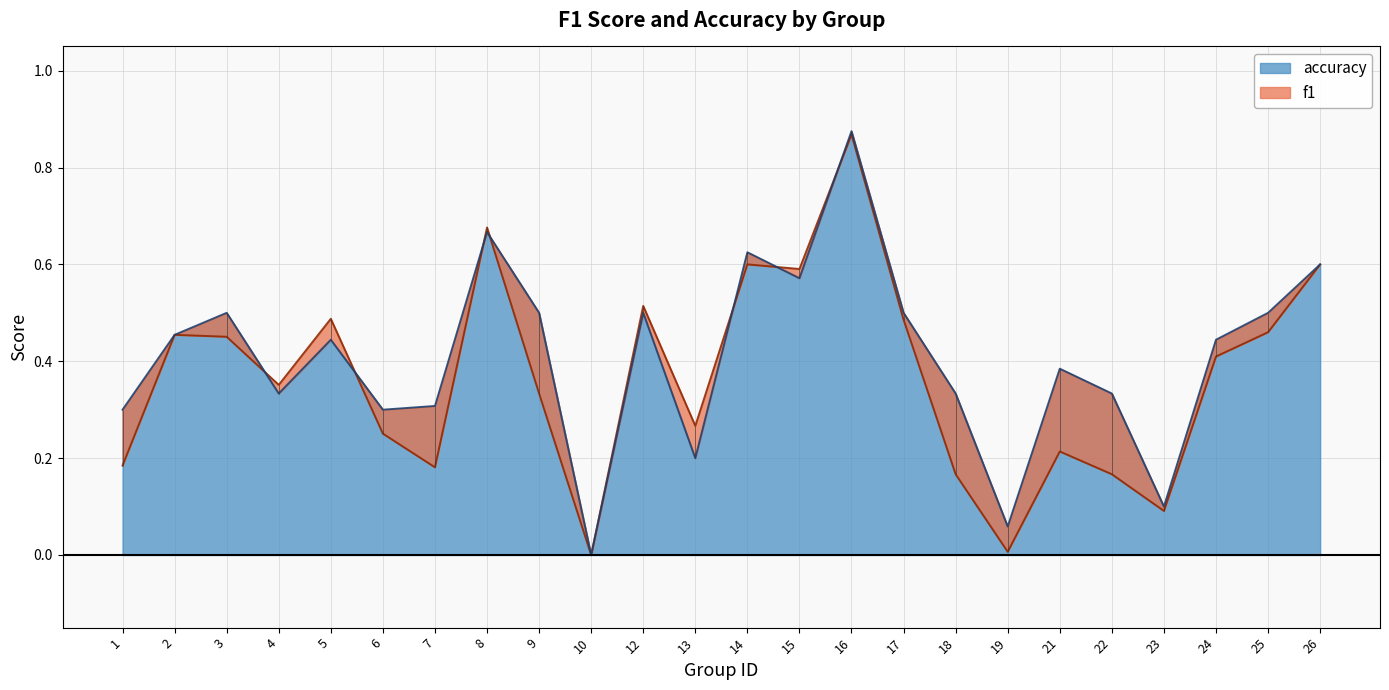

At 12, list the series in order from largest to smallest.

f1, accuracy